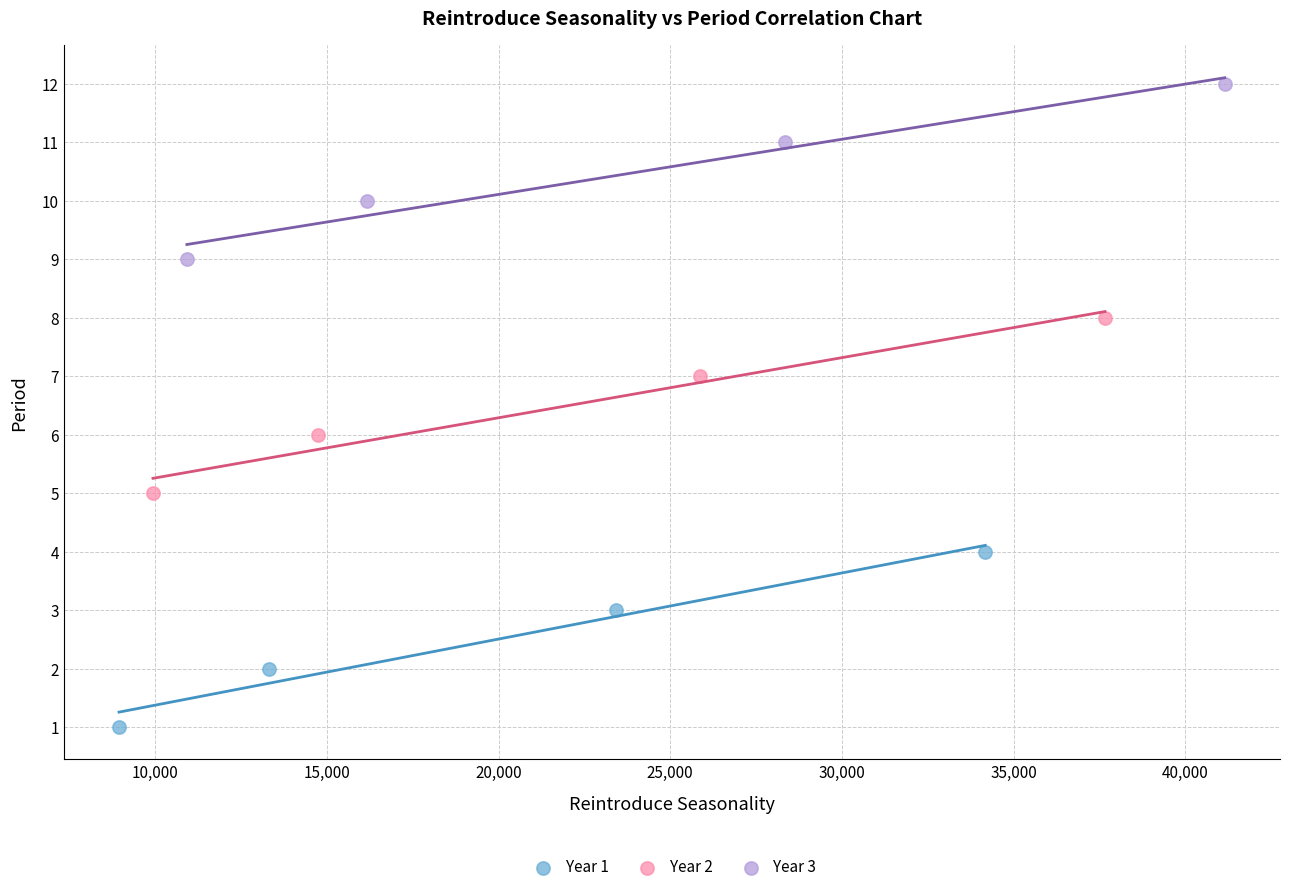

Which series reaches the maximum Y coordinate?

Year 3